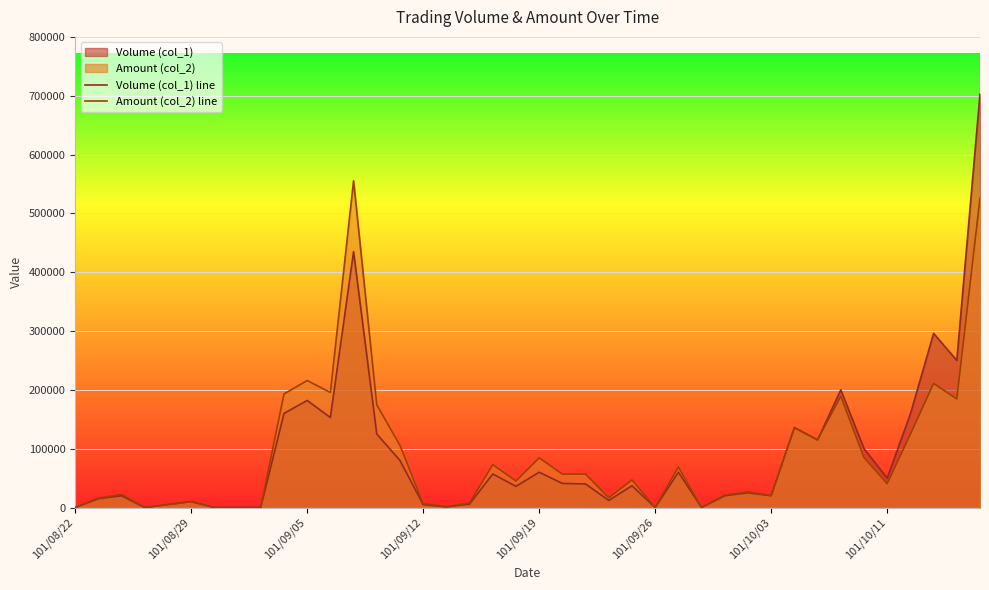

Rank the series by their average value, from highest to lowest.

Amount (col_2) line, Volume (col_1) line